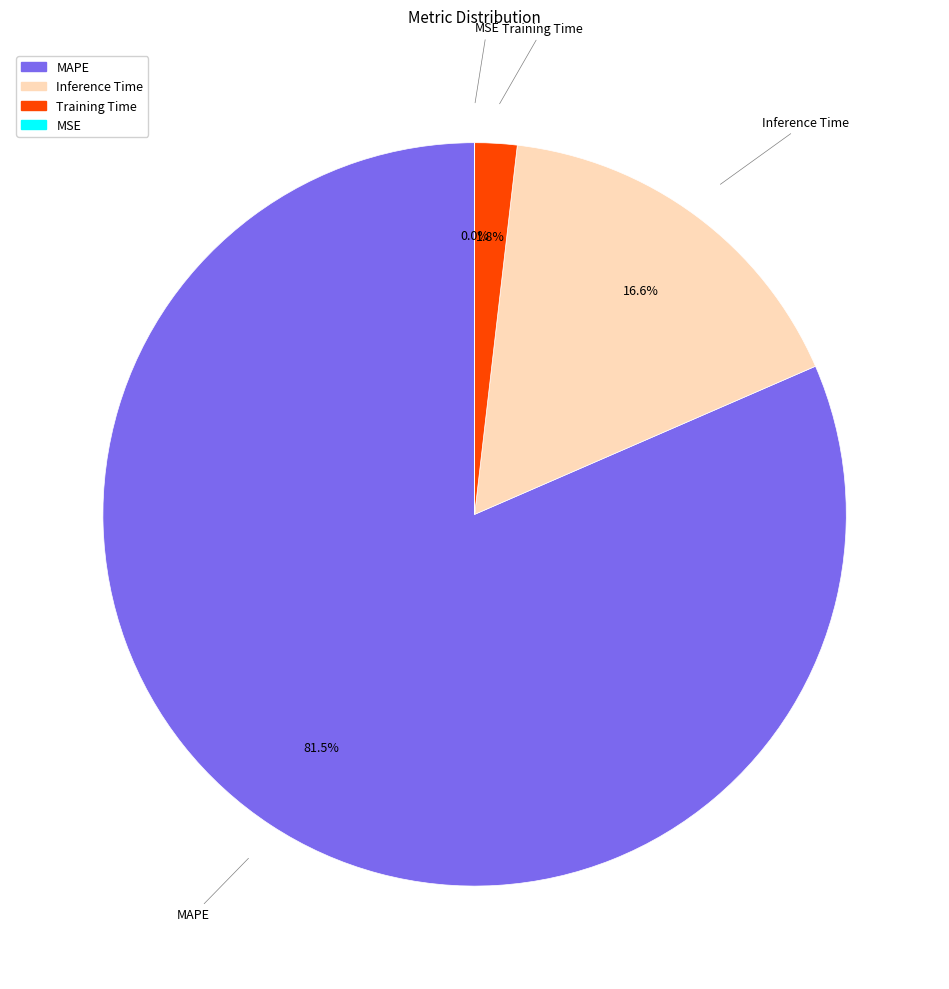

Which slice is the largest?

MAPE